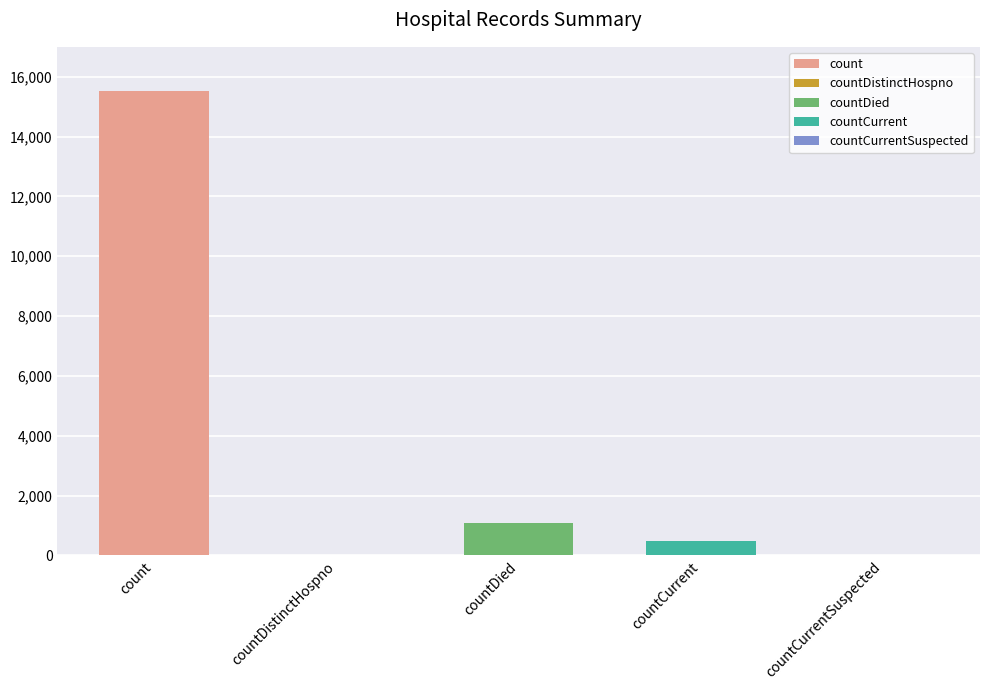

Count the number of values greater than 486.

2